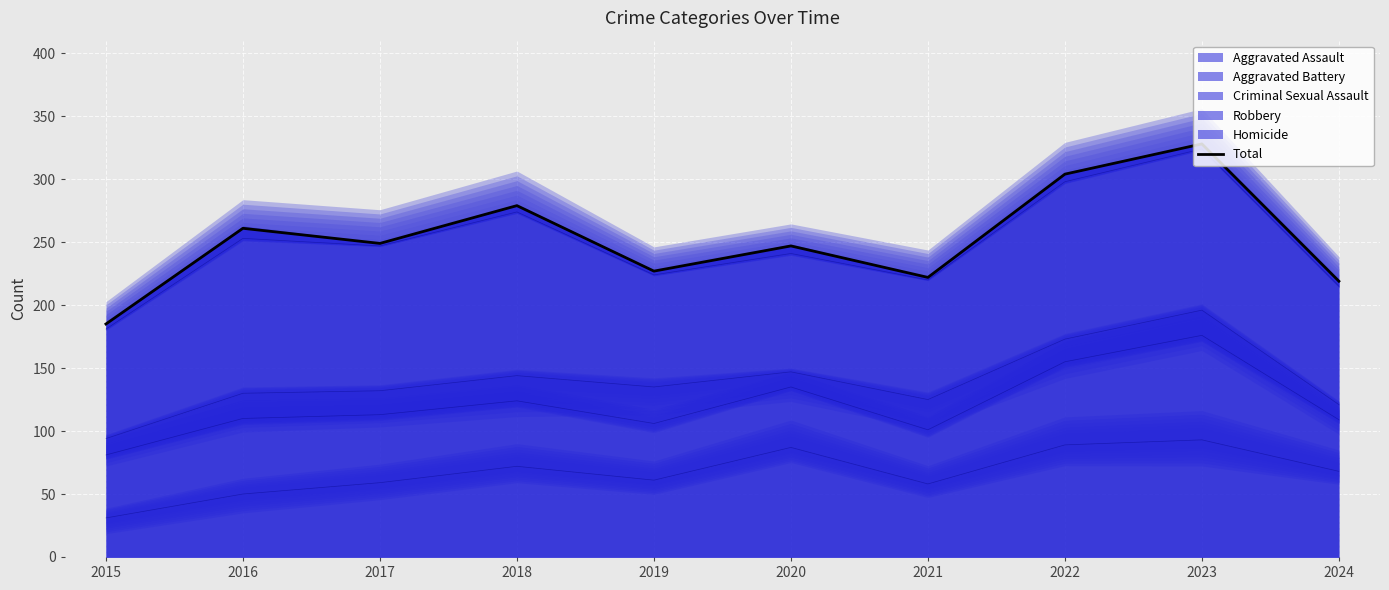

Reading right to left, extract all data points from this chart.

219	328	304	222	247	227	279	249	261	185